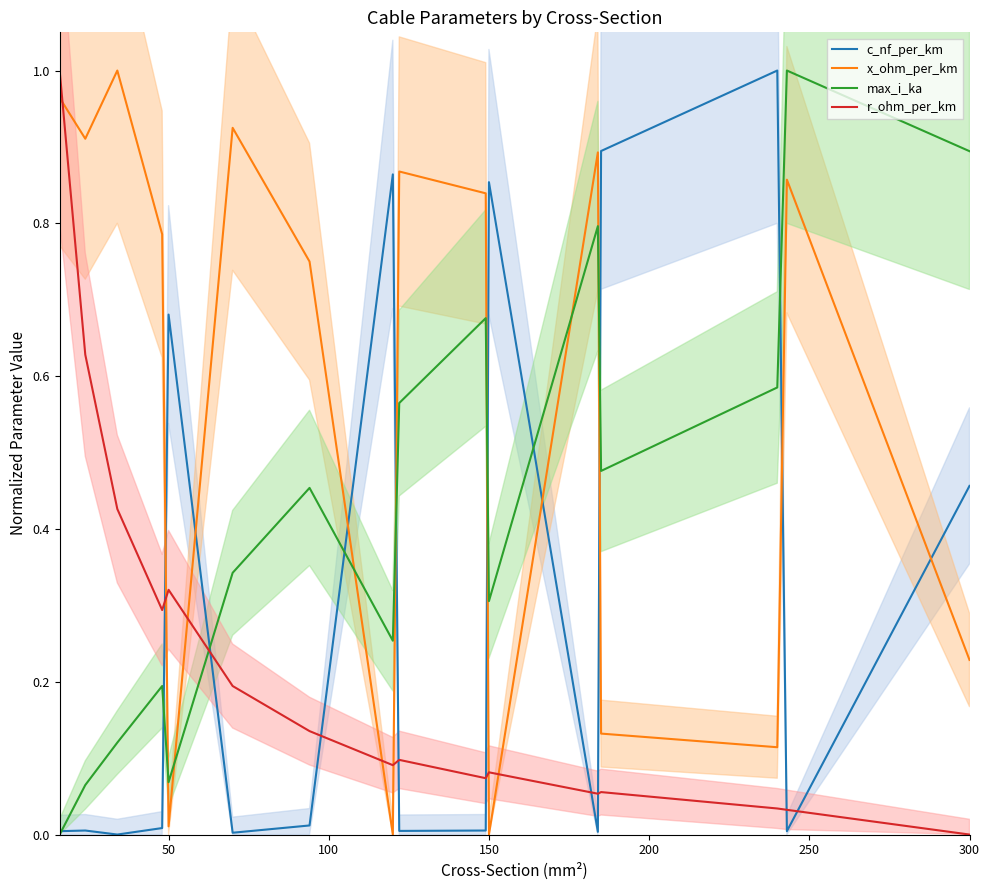

How many positive values does the r_ohm_per_km series have?

15